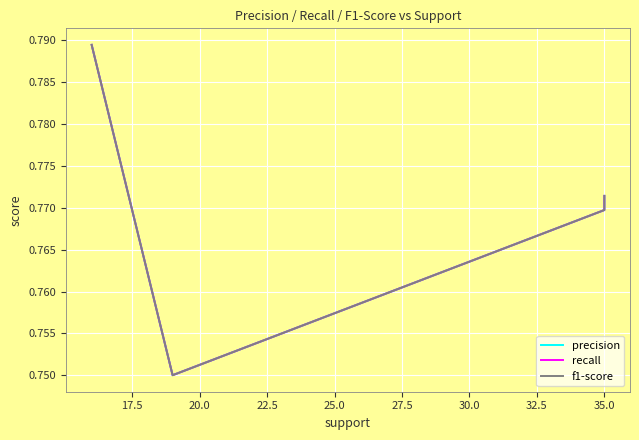

What are all the series names shown in the legend?

precision, recall, f1-score